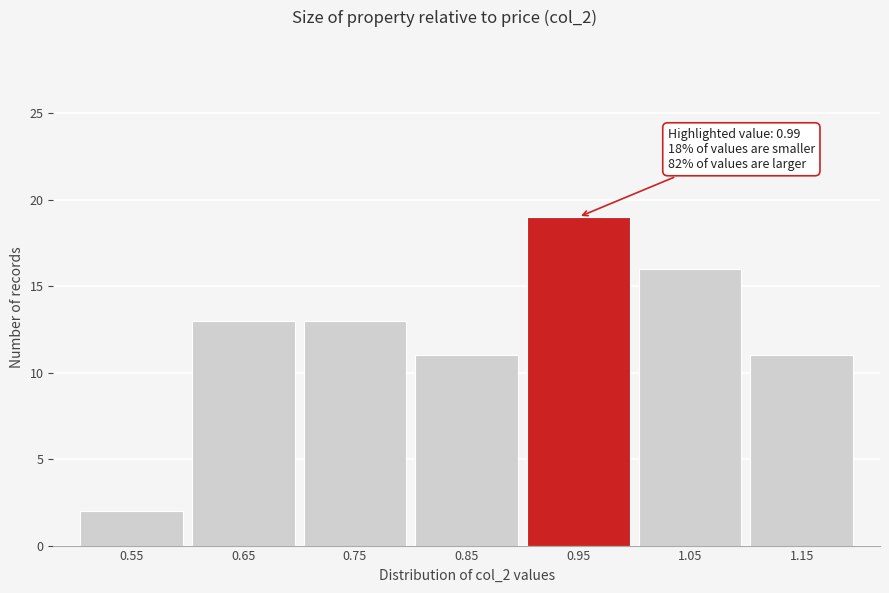

Reading left to right, what are all the values shown in this chart?

2	13	13	11	19	16	11